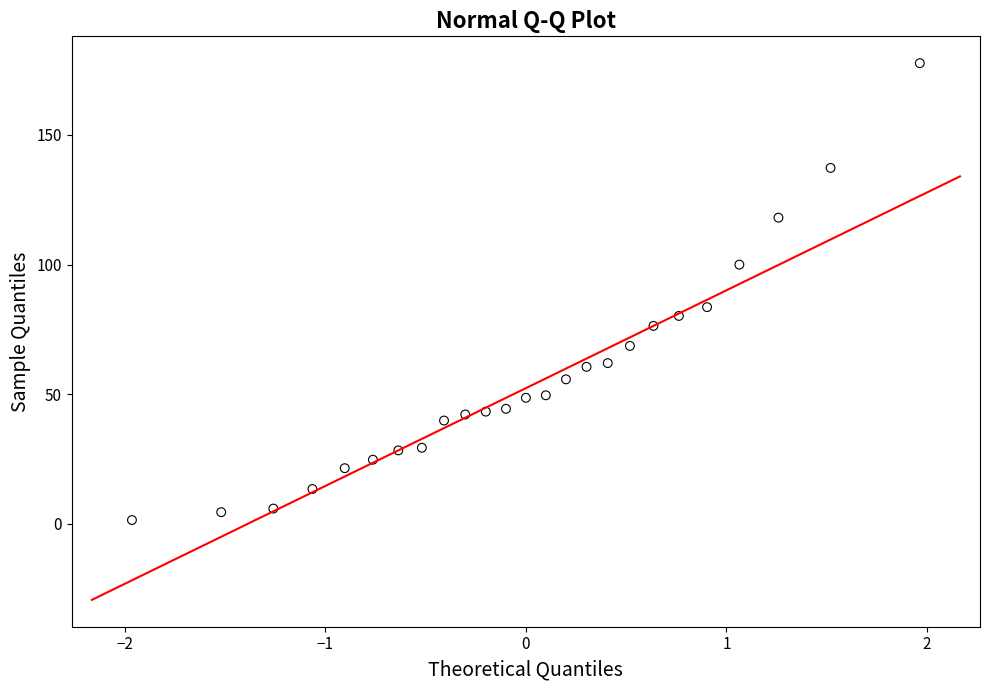

What is the range of Y values (max minus min)?

176.1